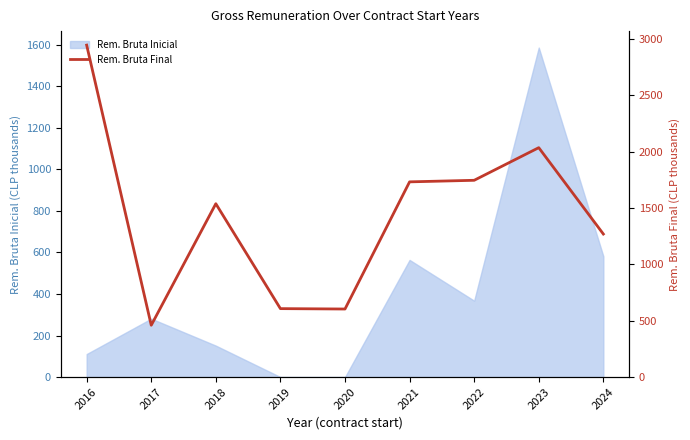

How many categories are shown in the chart?

9